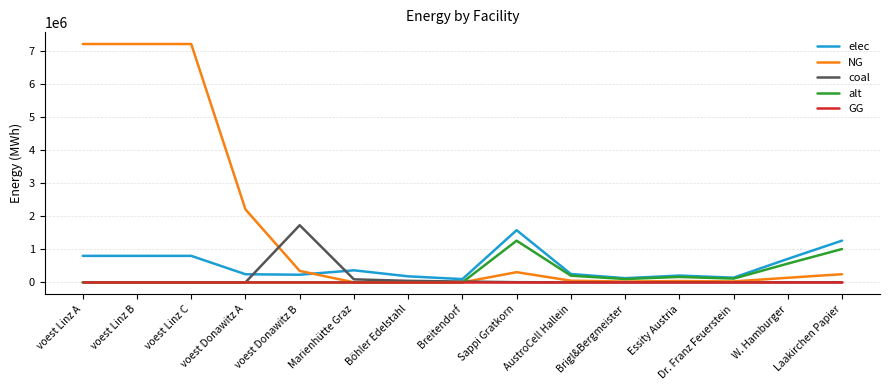

What is the difference between the second highest and minimum values in the elec series?

1165441.2